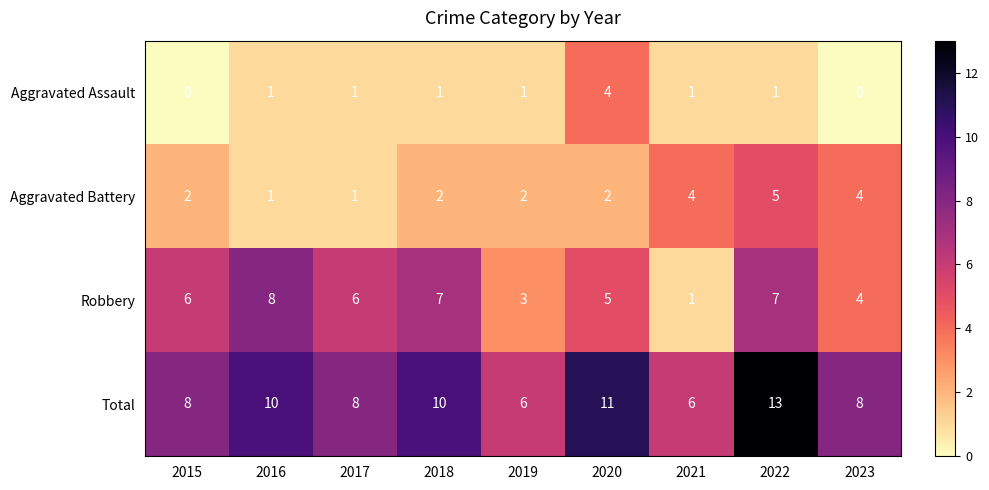

What is the sum of the Robbery values at 2015 and 2019?

9